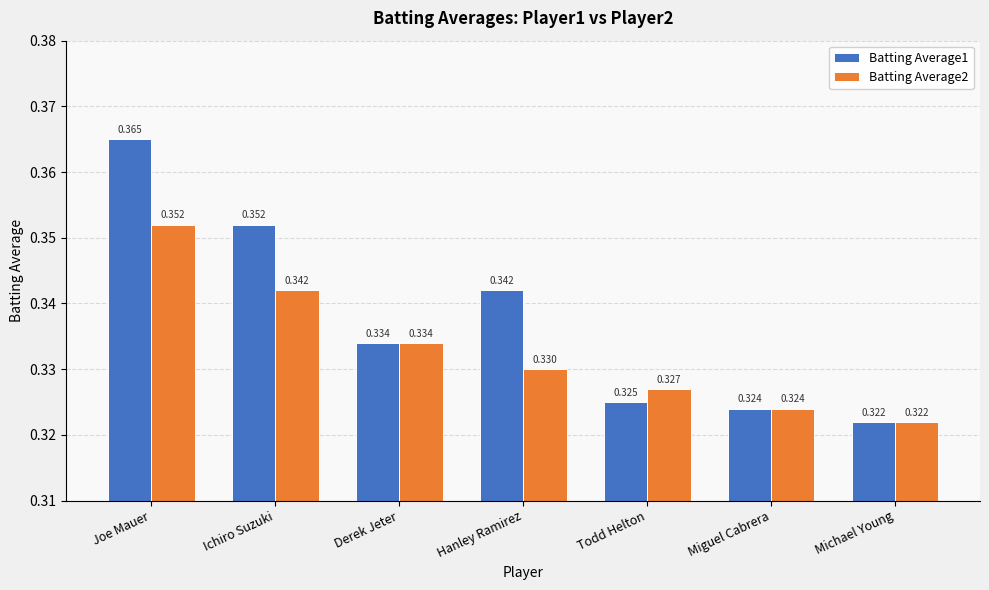

At which label does Batting Average1 reach its peak?

Joe Mauer